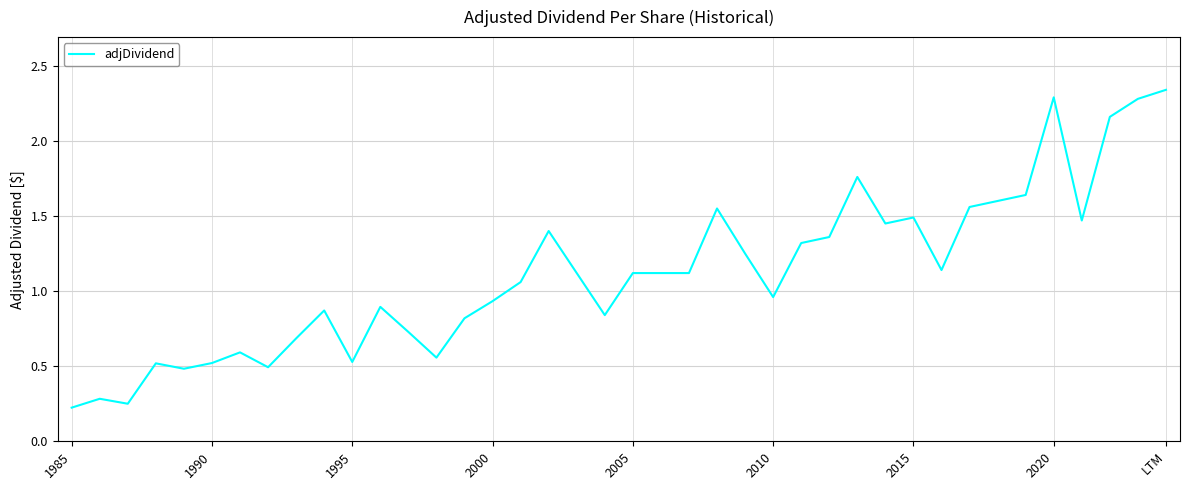

What is the difference between the maximum and minimum values?

2.1